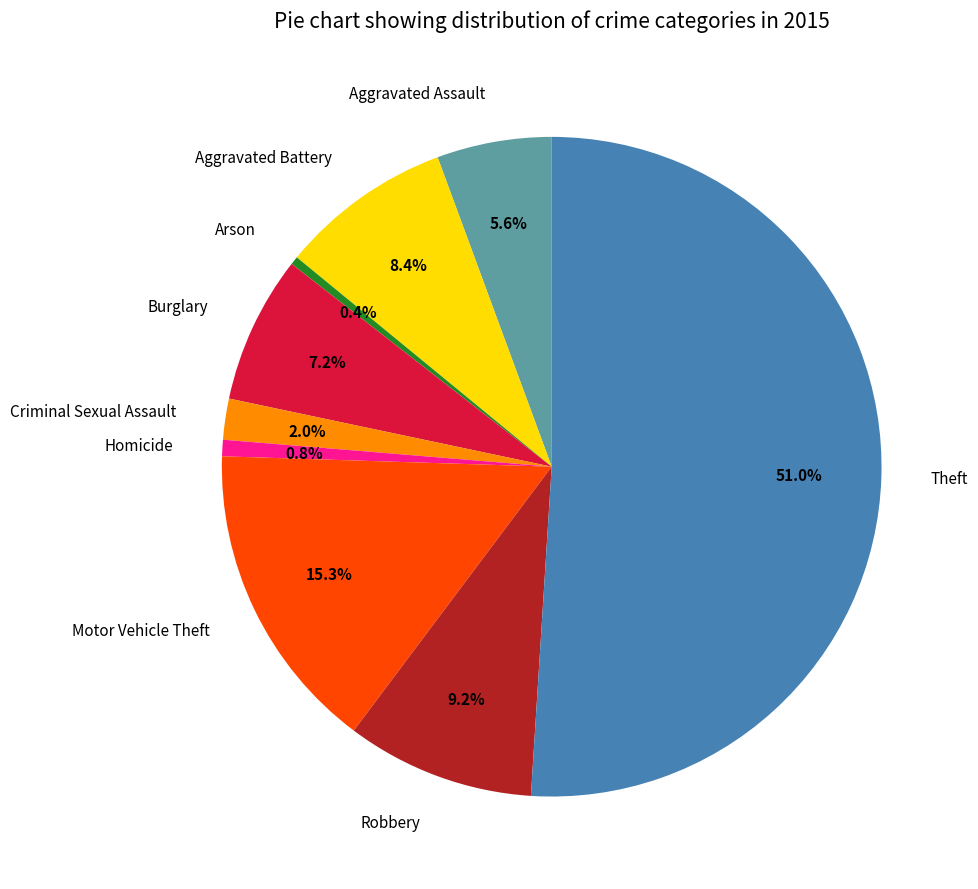

What percentage is the Theft slice, to the nearest percent?

51%